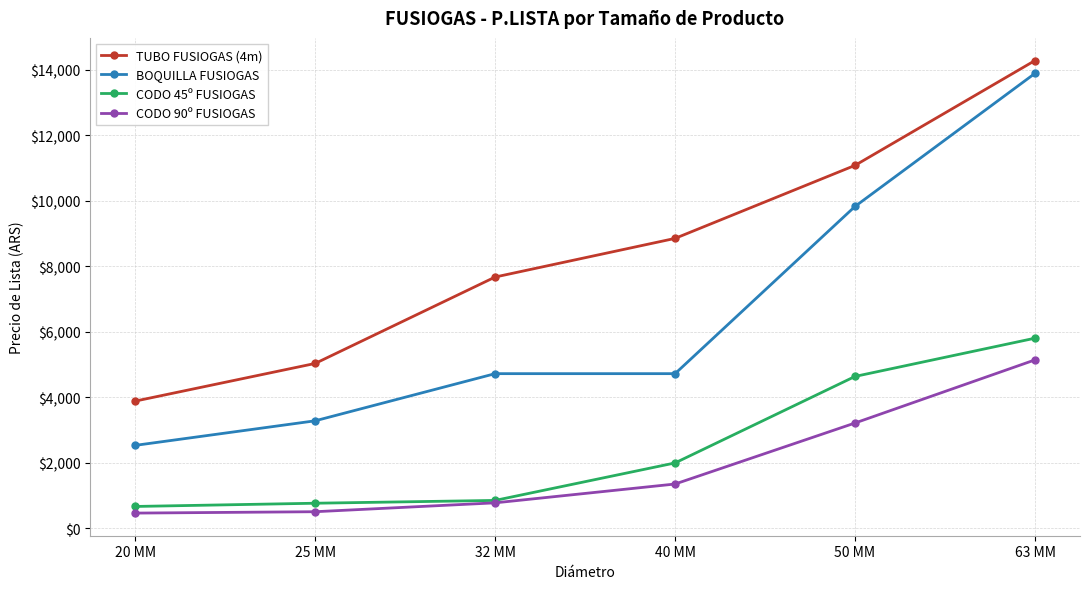

What is the label of the 4th point from the right?

32 MM